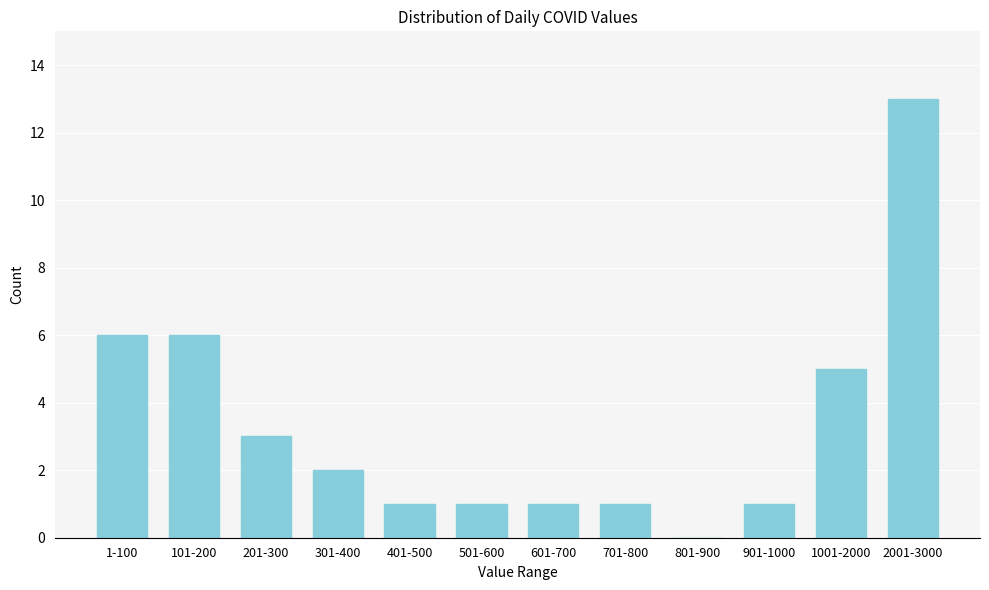

Reading right to left, transcribe all the data shown in this chart.

2001-3000=13	1001-2000=5	901-1000=1	801-900=0	701-800=1	601-700=1	501-600=1	401-500=1	301-400=2	201-300=3	101-200=6	1-100=6